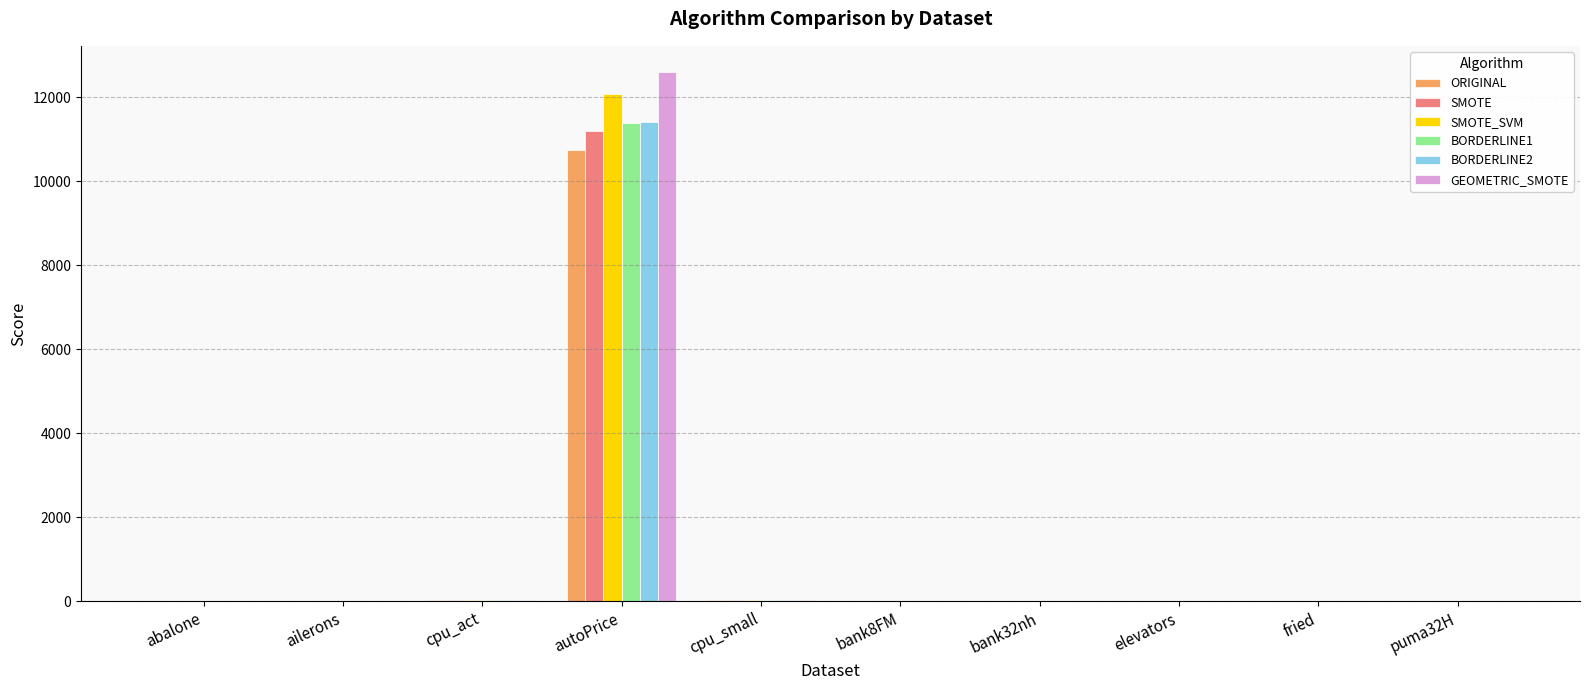

At which category is the sum across all series the highest?

autoPrice